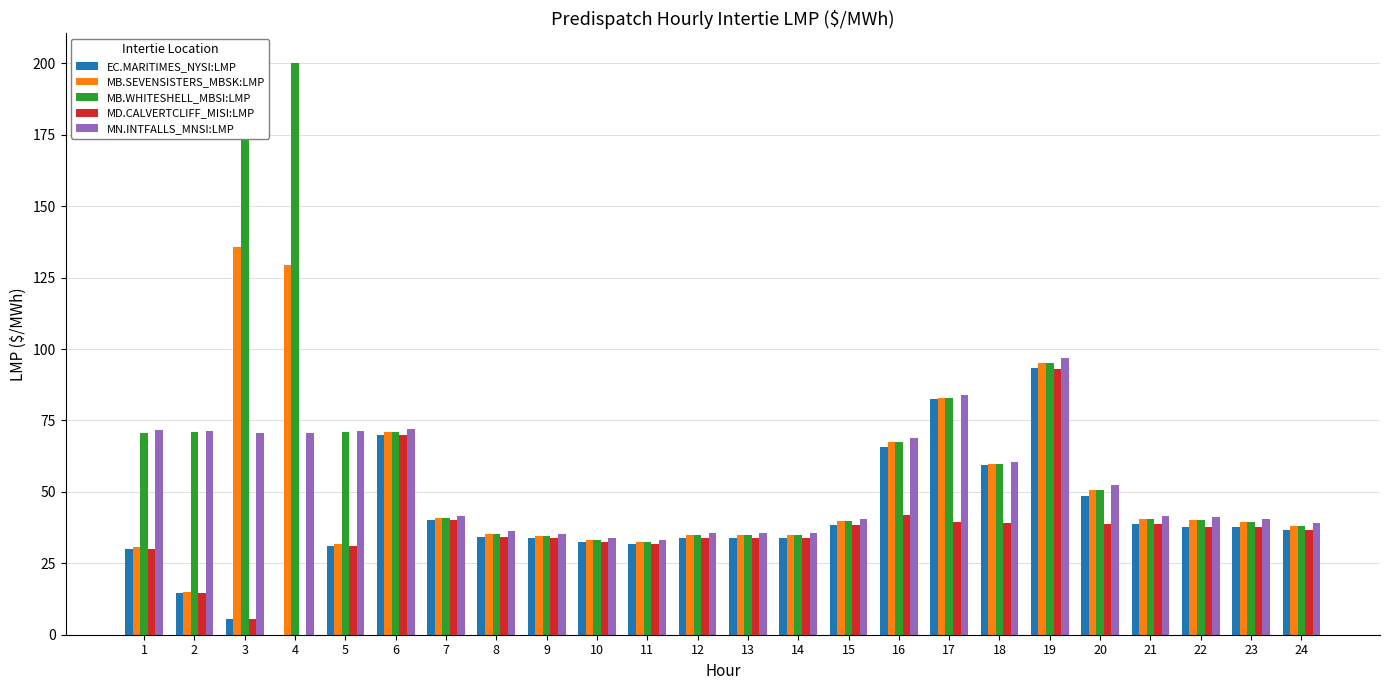

How many data points does each series have?

24